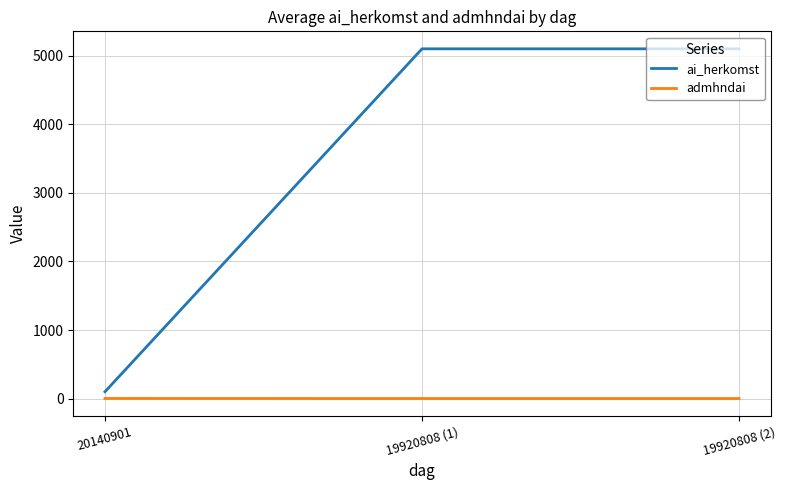

How many distinct data groups are displayed?

2